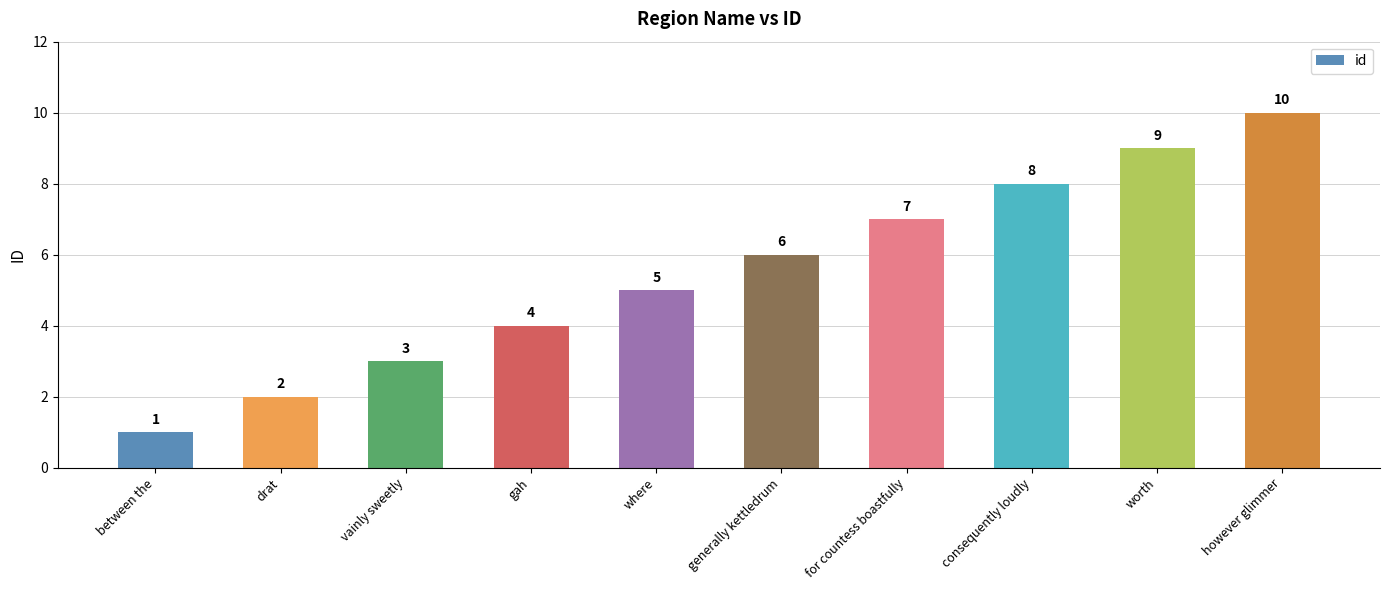

What is the change in value from drat to gah?

+2